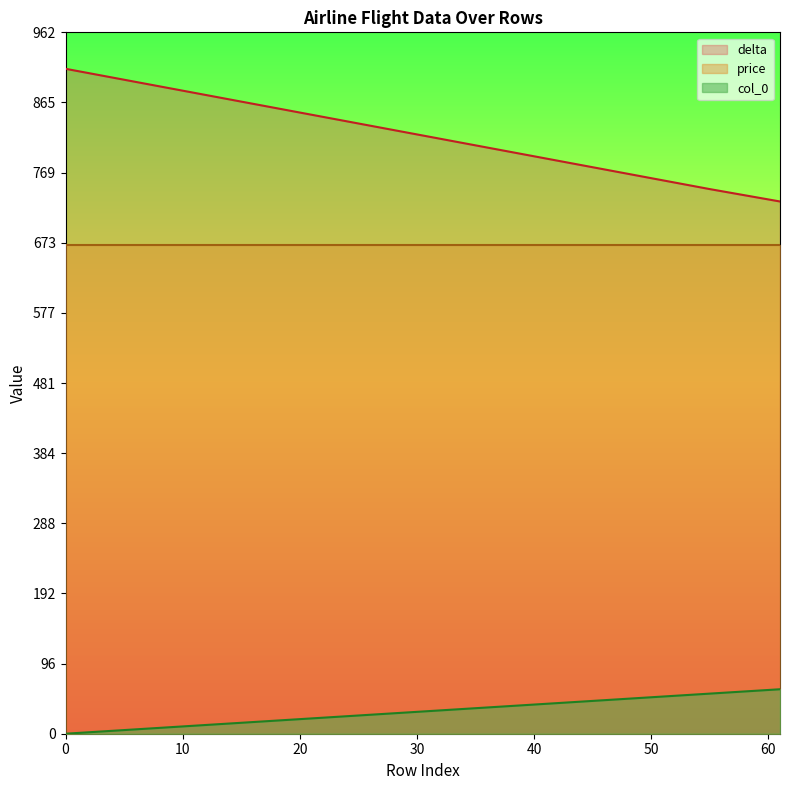

True or false: col_0 has a value of 21 at 35.

False